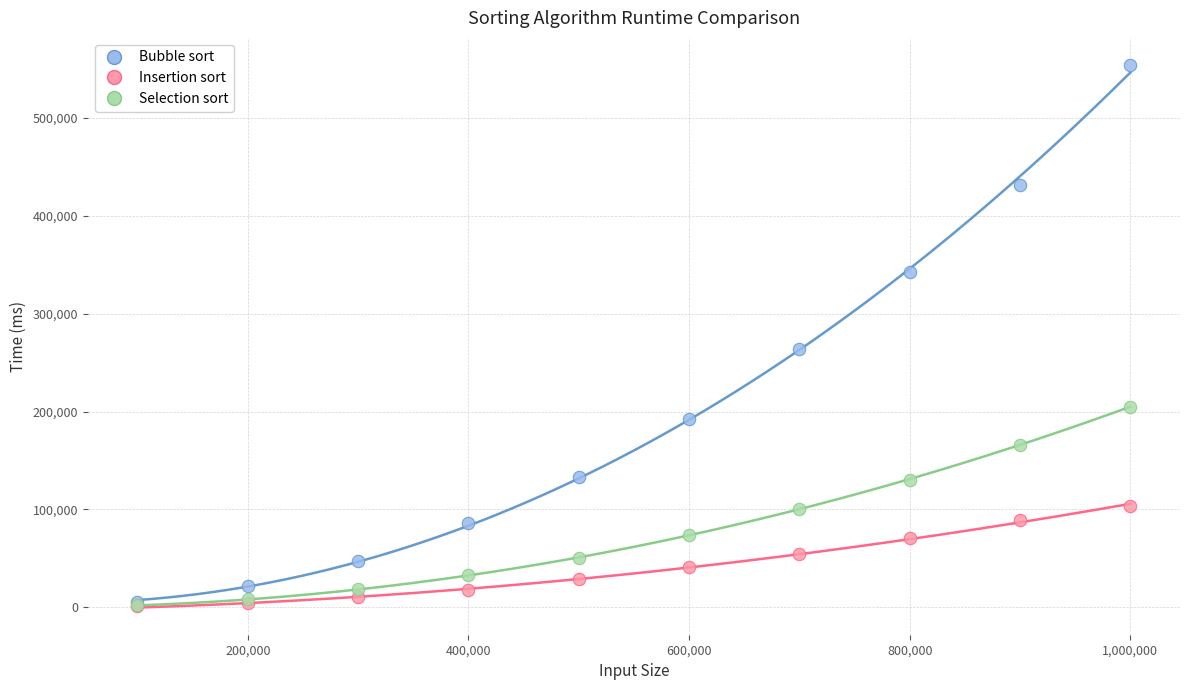

In the Bubble sort series, what Y value is closest to 279524?

263464.0